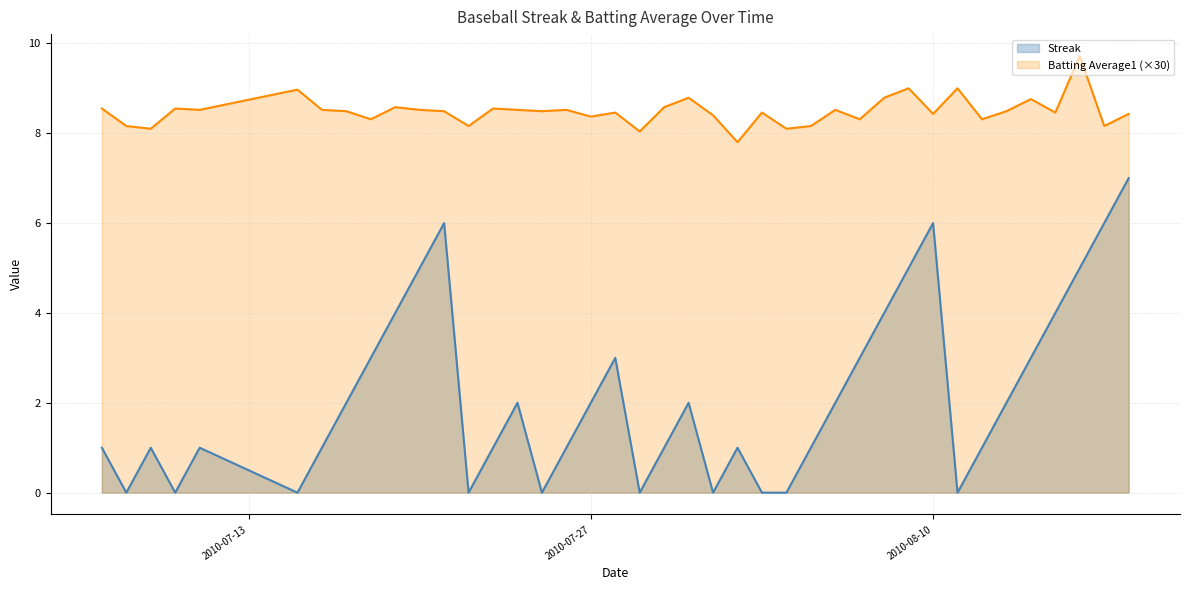

Which series has the widest spread of values?

Streak